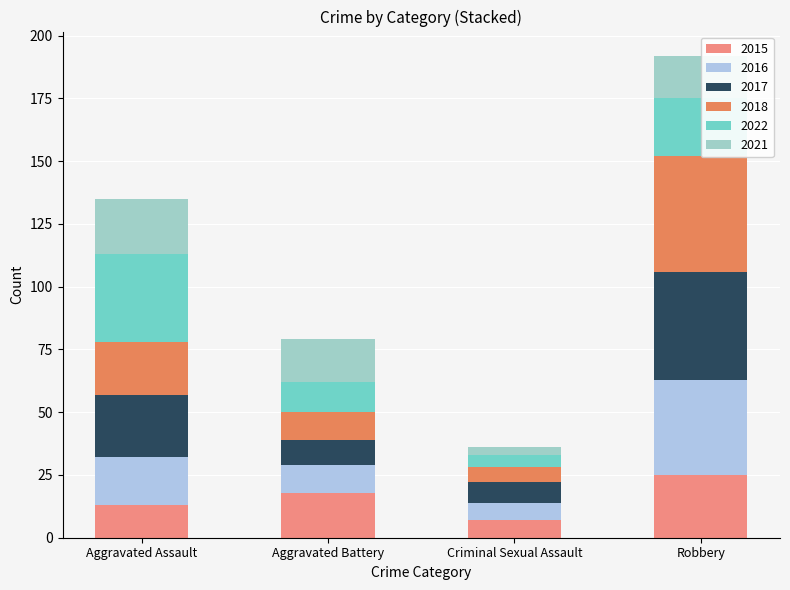

The value of 2017 at Robbery is 23. True or false?

False